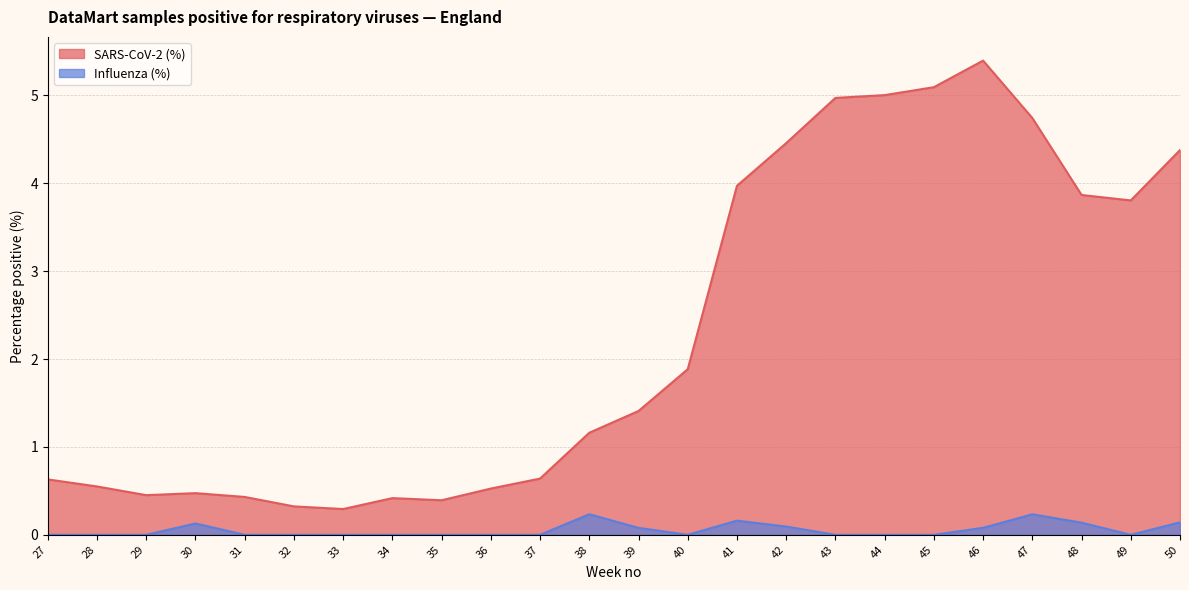

True or false: Influenza (%) and SARS-CoV-2 (%) cross at least once.

False